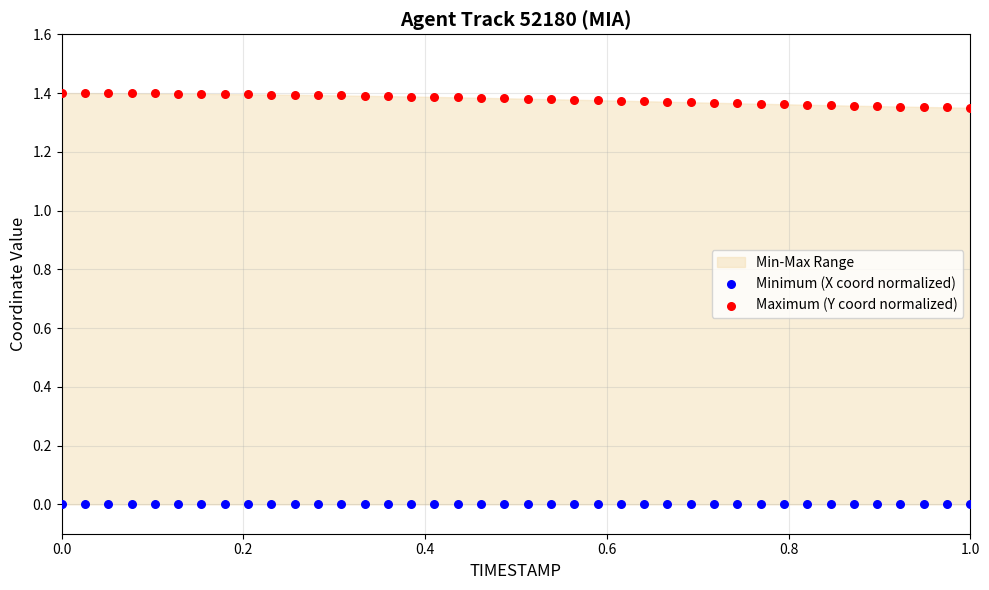

Which series contains the highest Y value?

Maximum (Y coord normalized)